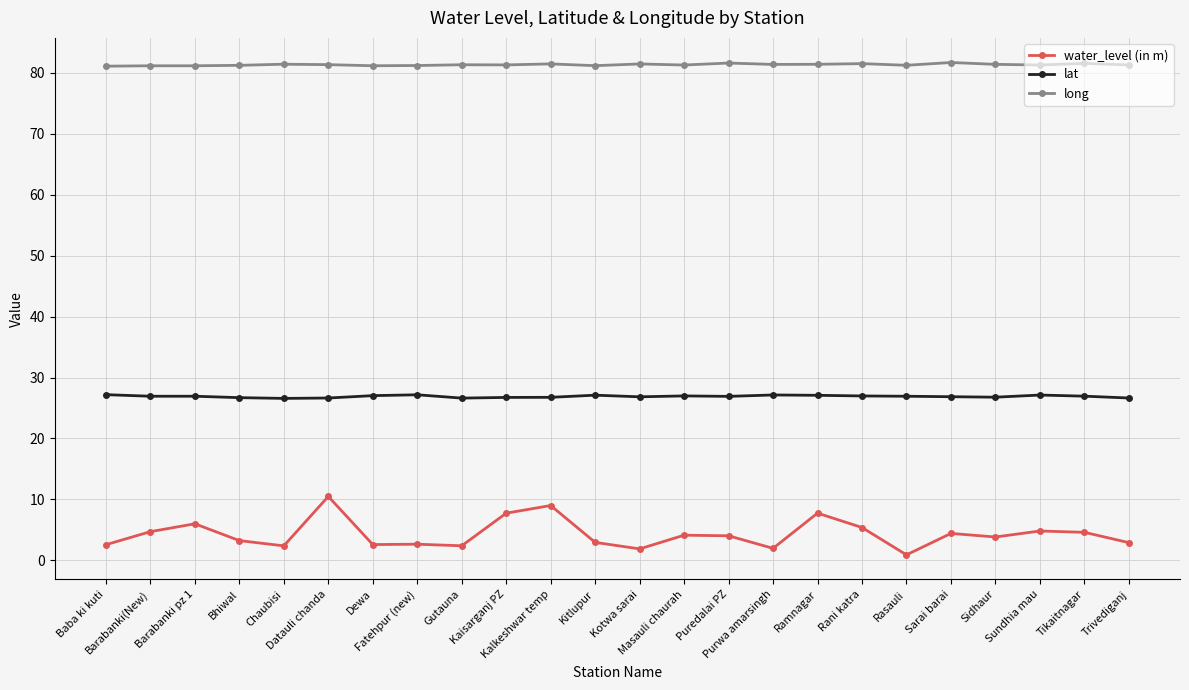

List the series in order of their peak value, lowest first.

water_level (in m), lat, long